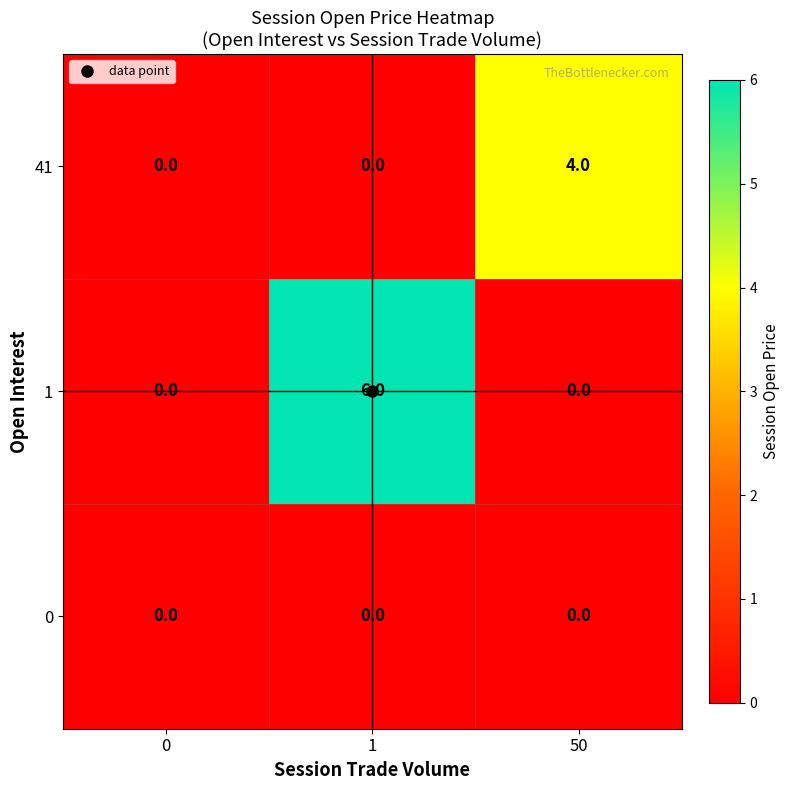

What is the difference between the maximum and minimum values in the 41 series?

4